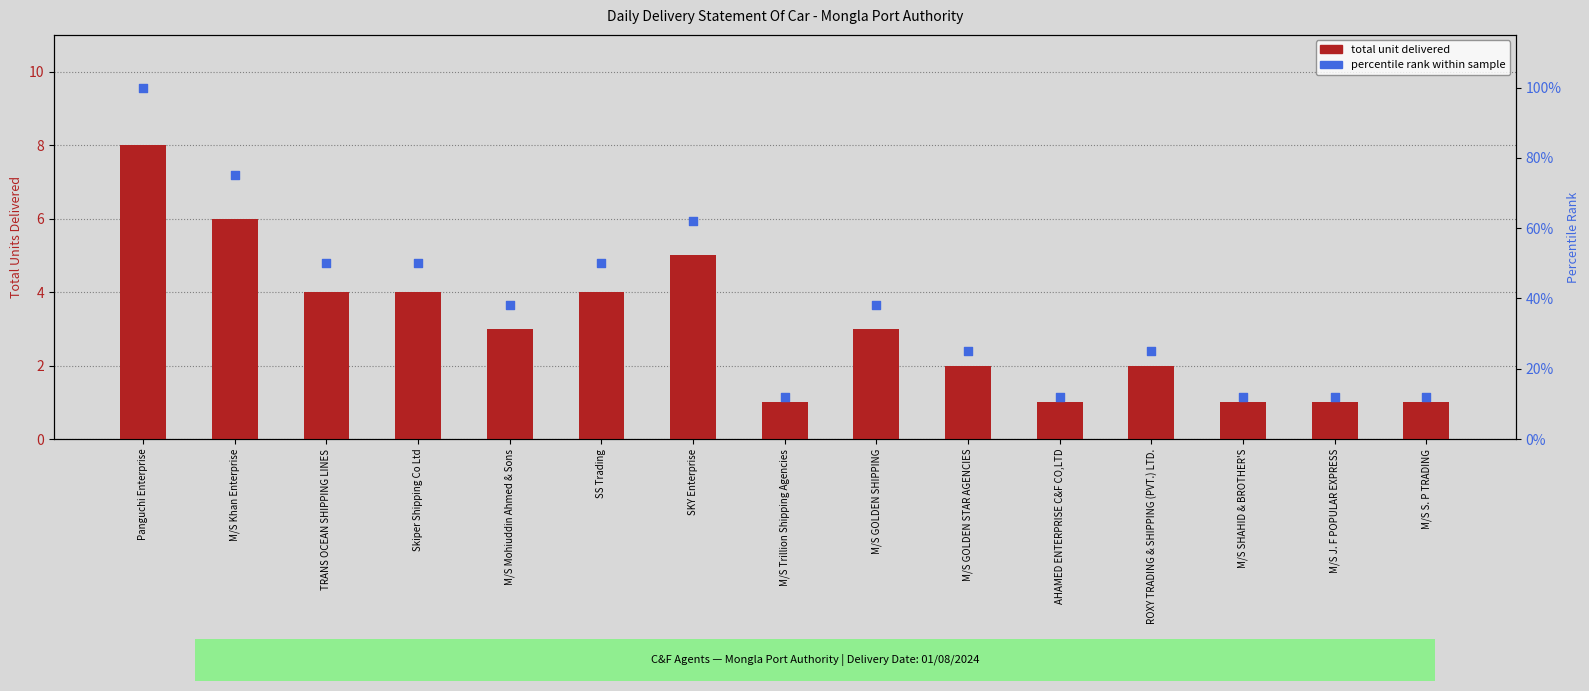

What is the total value across all series at SS Trading?

54